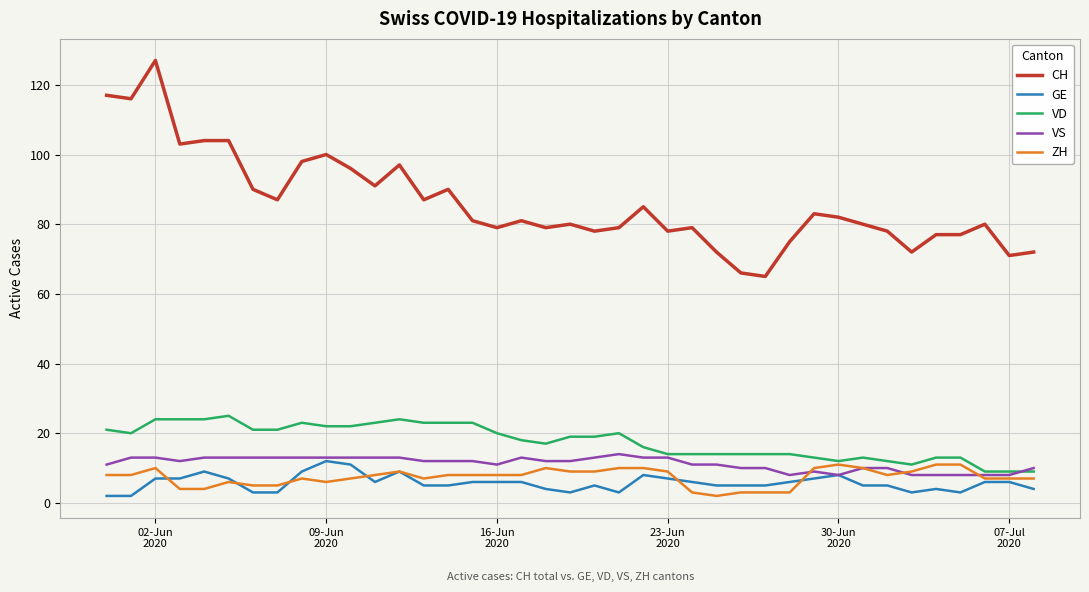

What is the highest value of the CH series?

127